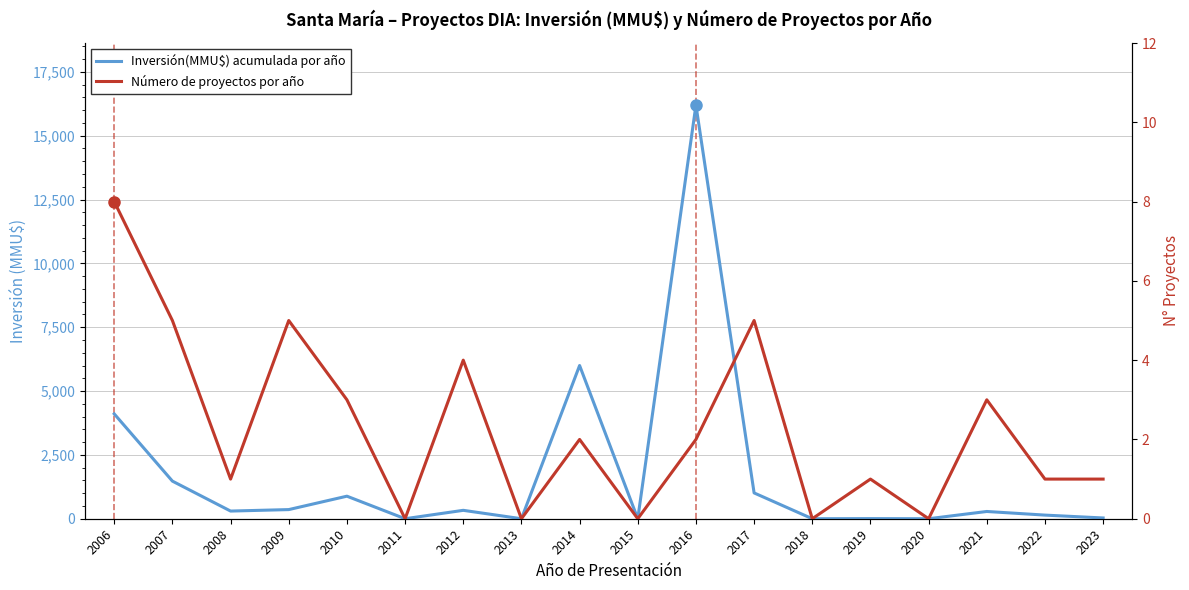

Where is Número de proyectos por año nearest to the value 4?

2012